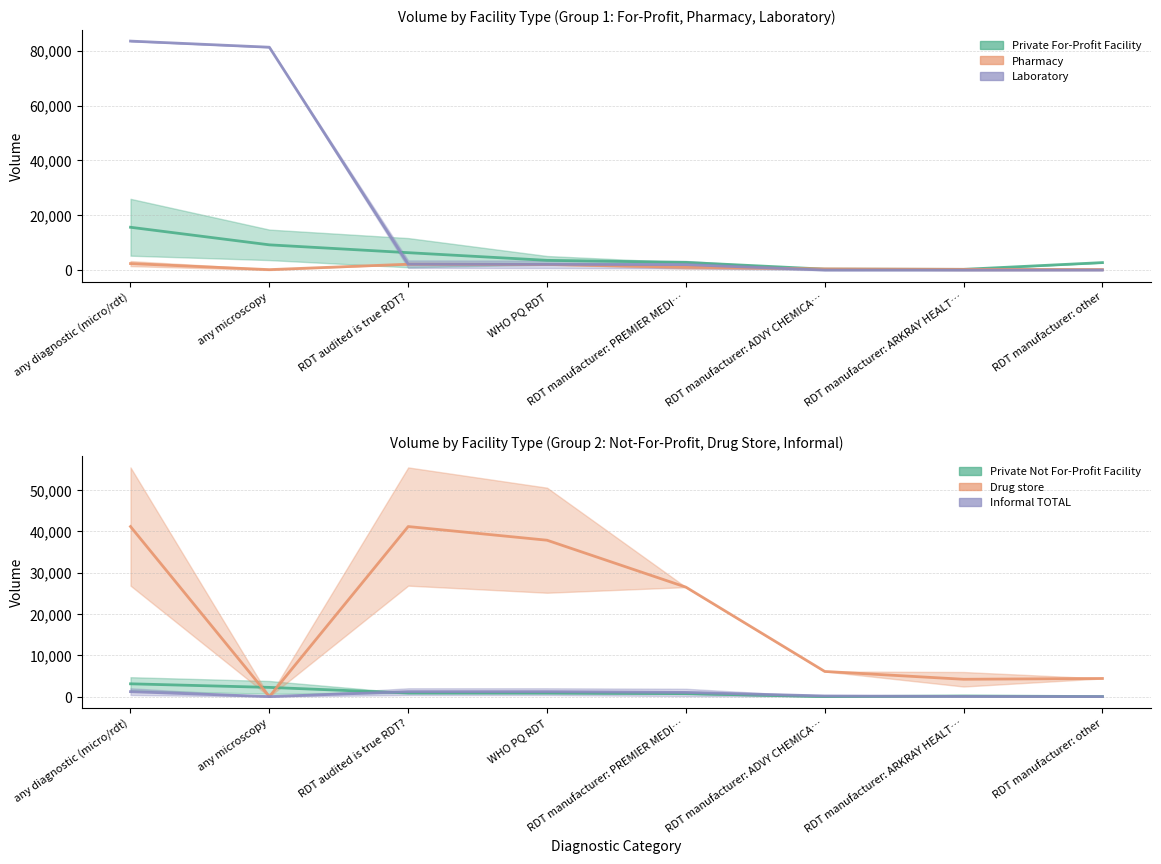

In Informal TOTAL, how many points are lower than both neighbors (excluding endpoints)?

1